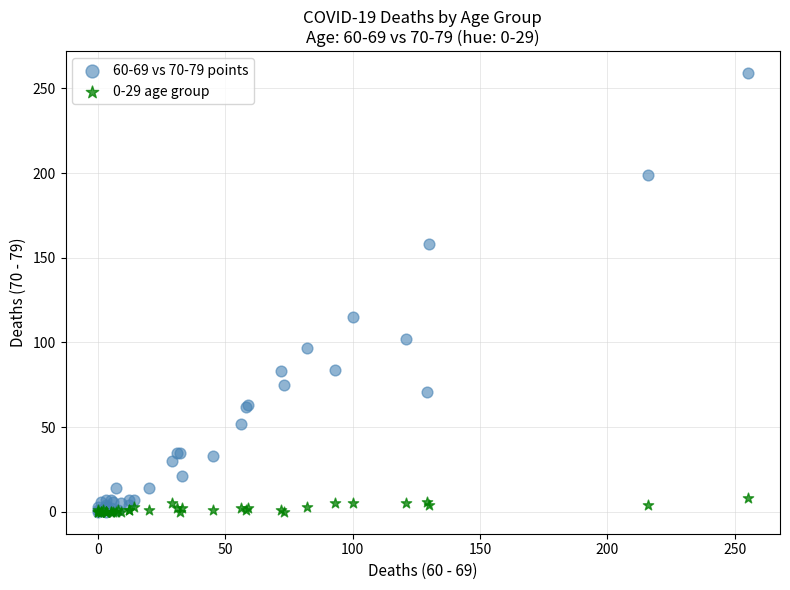

What are all the series names shown in the legend?

60-69 vs 70-79 points, 0-29 age group